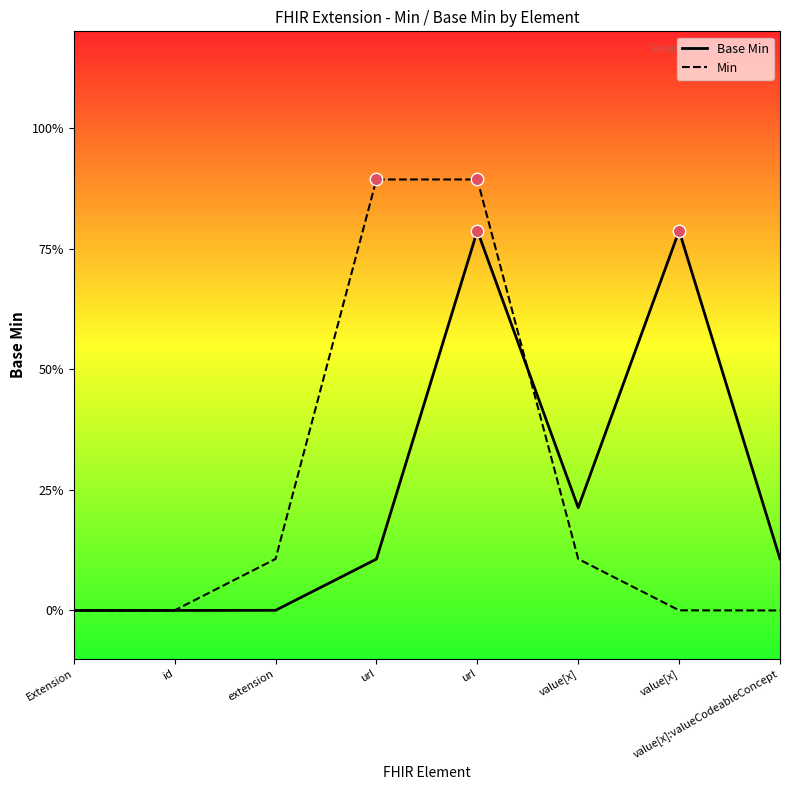

Which series has the widest spread of Y values?

Min